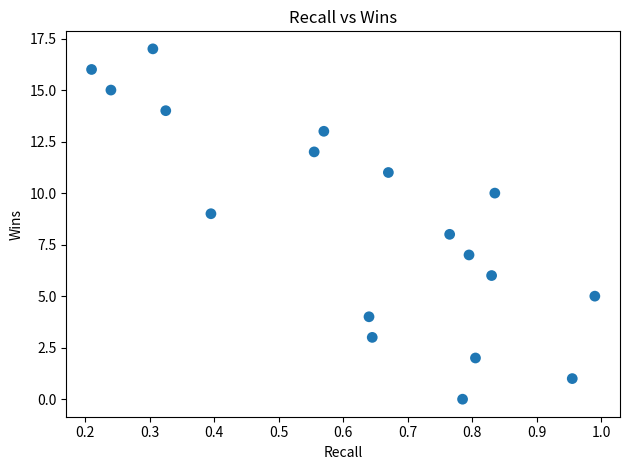

What is the range of Y values (max minus min)?

17